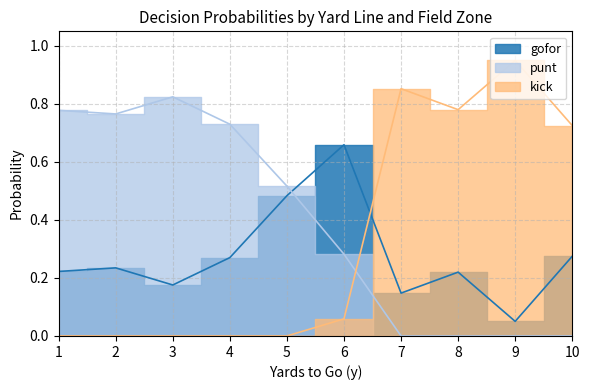

True or false: gofor and kick intersect in this chart.

True